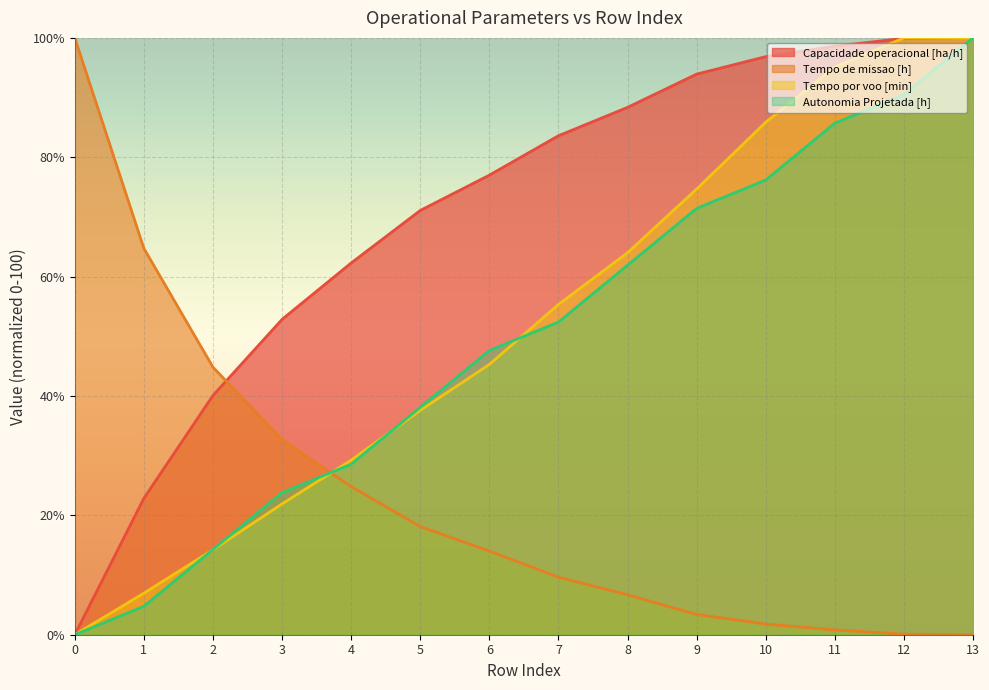

Which series has the widest spread of values?

Capacidade operacional [ha/h]